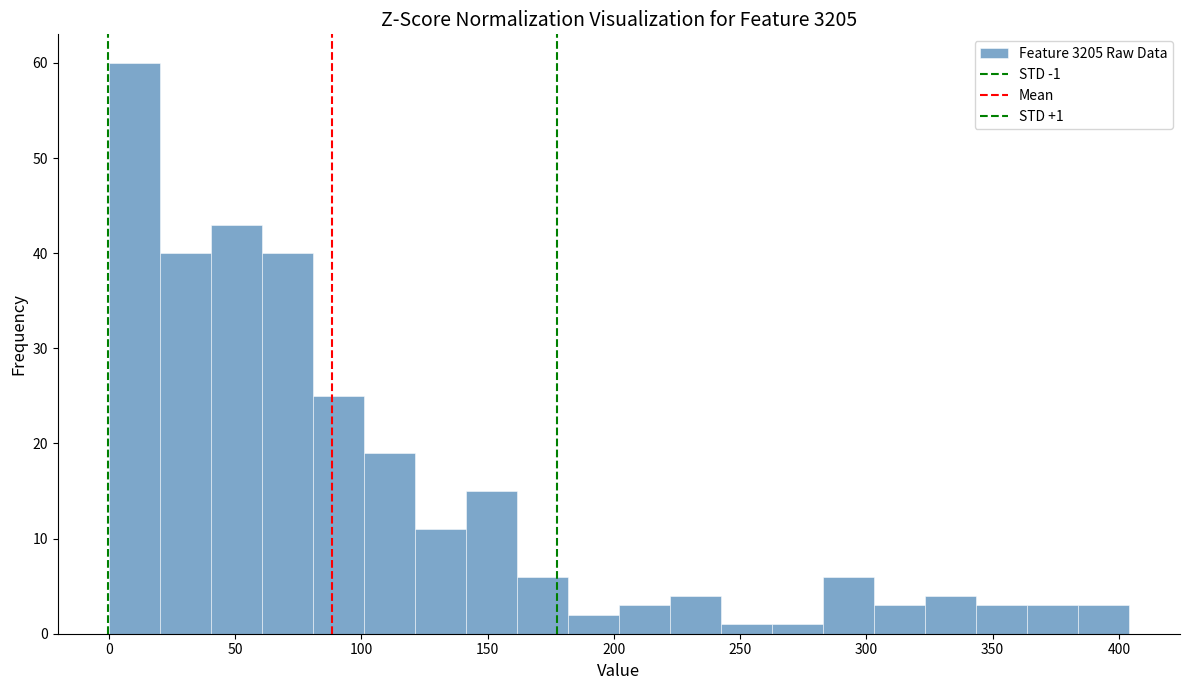

Over which range of the x-axis is the bar tallest?

0 to 20